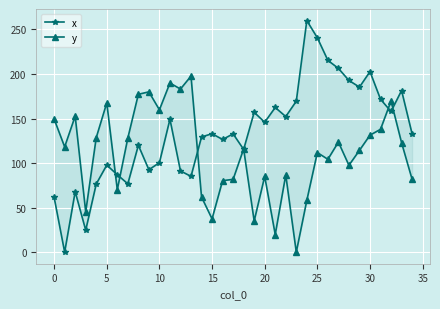

At how many categories does at least one series exceed 221?

2